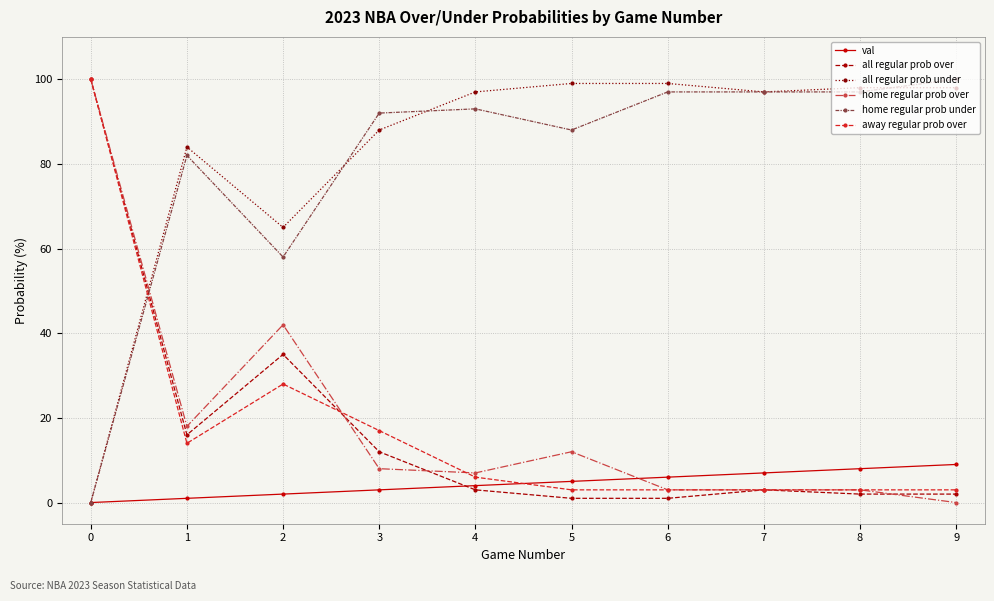

At how many categories does at least one series exceed 37?

10